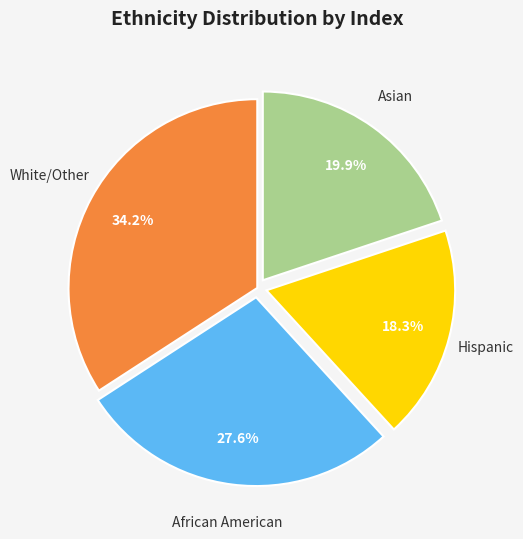

Which slice is the largest?

White/Other